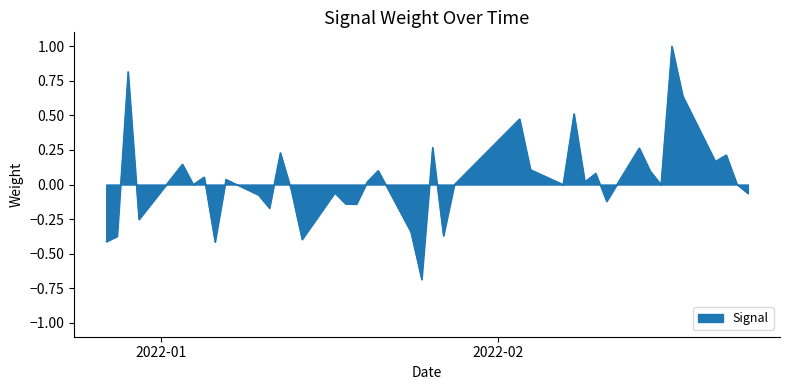

What is the greatest value displayed?

1.0